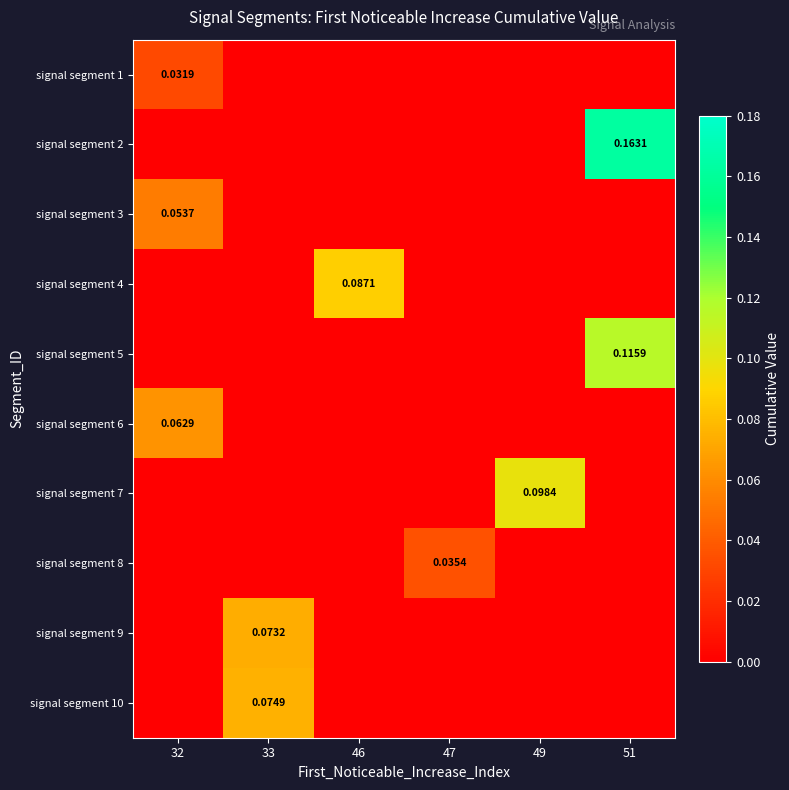

What is the difference between the maximum and minimum values in the signal segment 7 series?

0.1